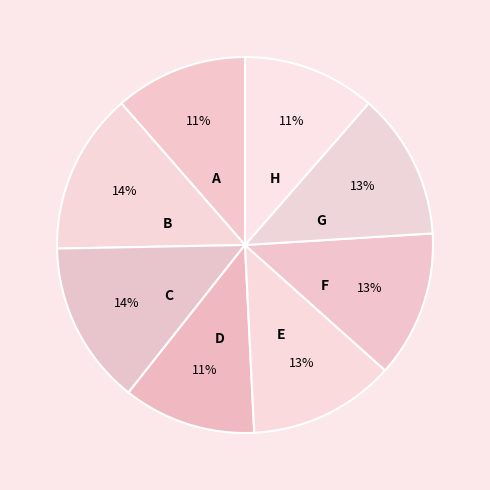

Count the number of slices in the pie.

8